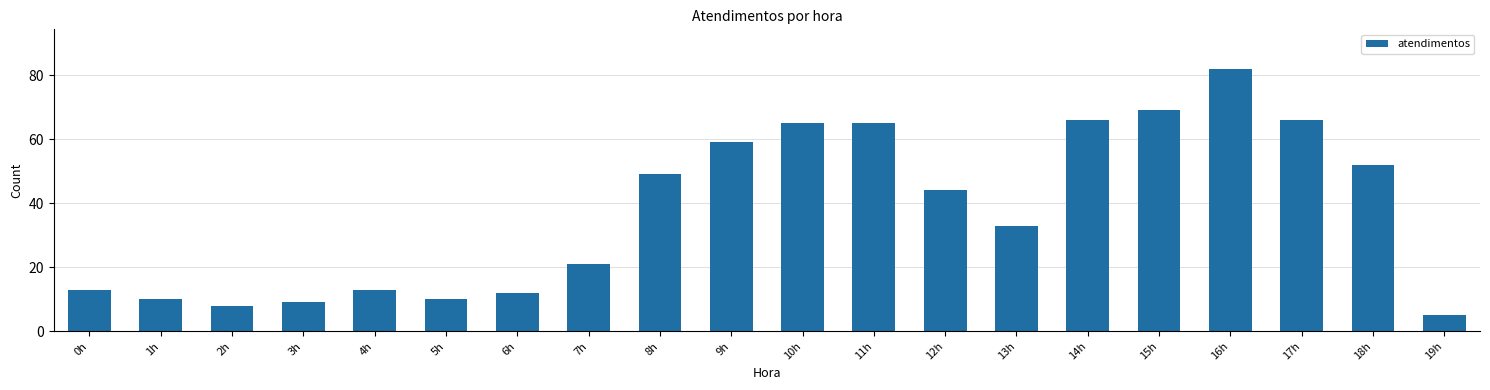

Reading left to right, extract all data points from this chart.

0h=13	1h=10	2h=8	3h=9	4h=13	5h=10	6h=12	7h=21	8h=49	9h=59	10h=65	11h=65	12h=44	13h=33	14h=66	15h=69	16h=82	17h=66	18h=52	19h=5